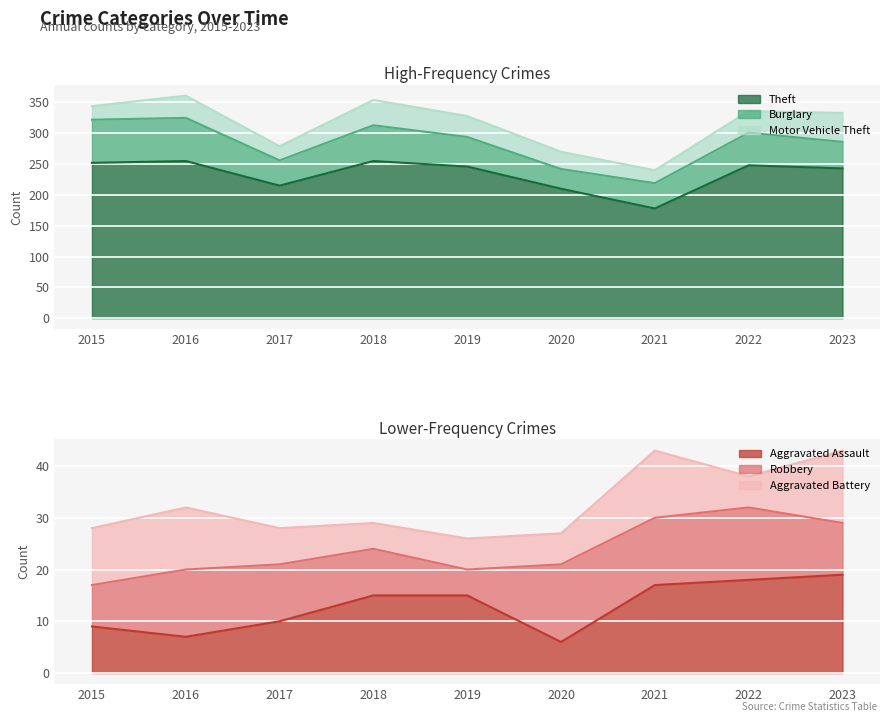

What is the lowest value of the Theft series?

178